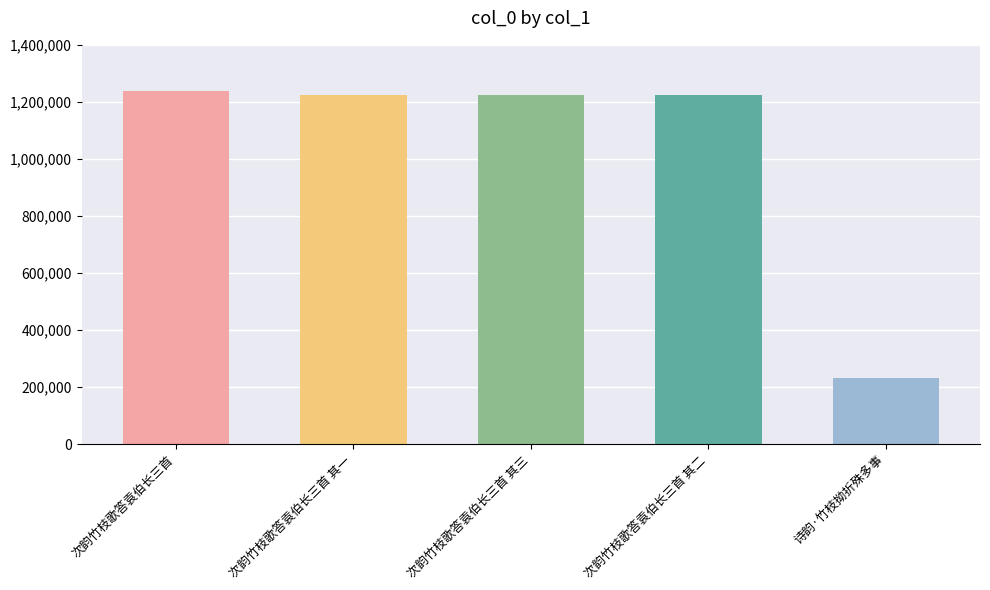

What is the change in value from 次韵竹枝歌答袁伯长三首 其三 to 诗韵·竹枝拗折殊多事?

-990090